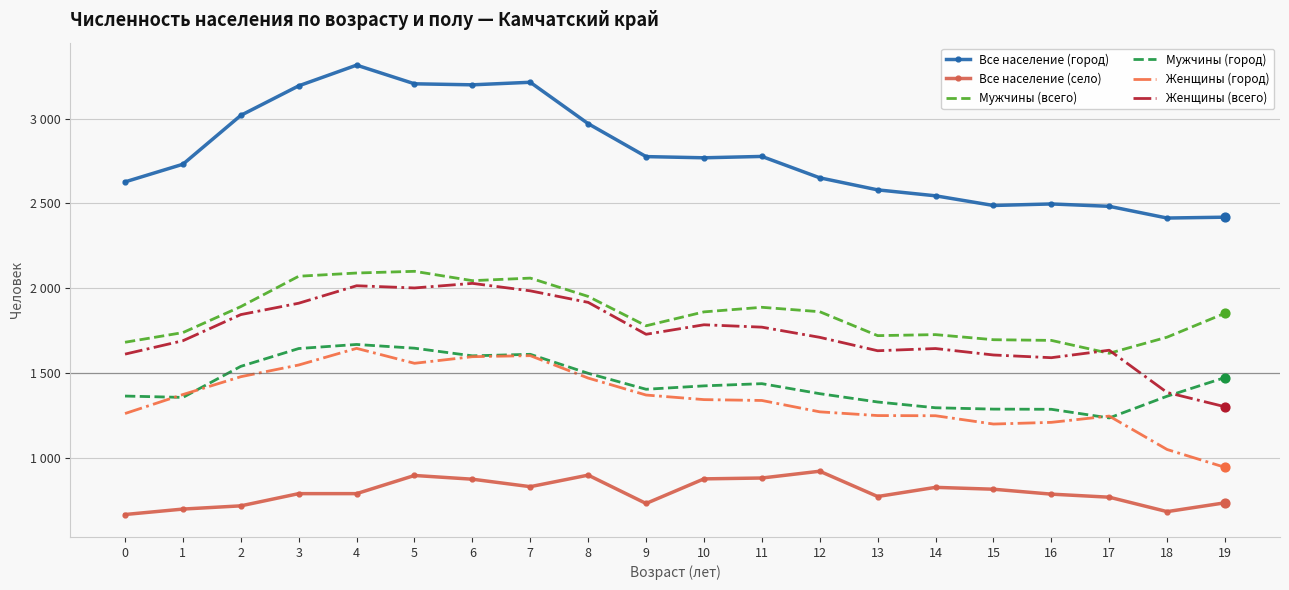

What are all the series names shown in the legend?

Все население (город), Все население (село), Мужчины (всего), Мужчины (город), Женщины (город), Женщины (всего)